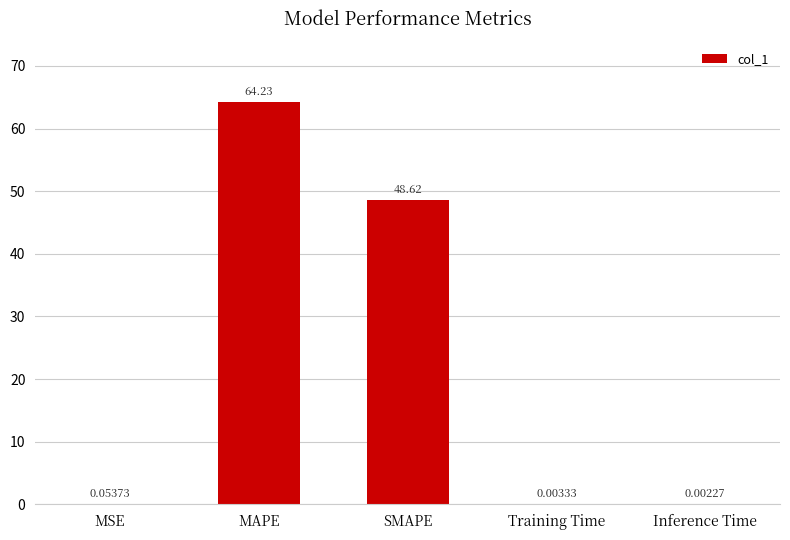

At which label is the value closest to 32?

SMAPE